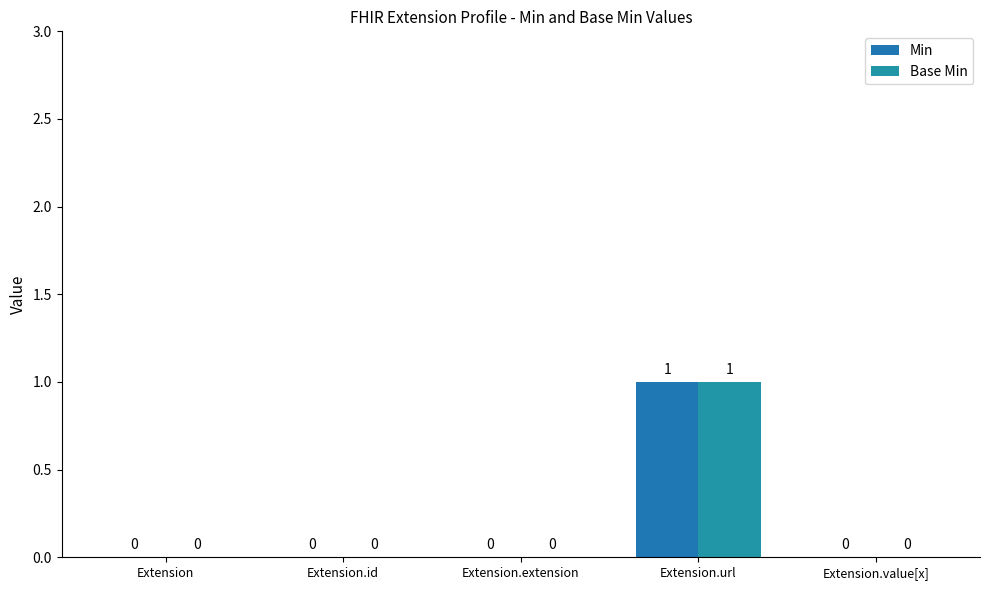

Reading left to right, list all the values displayed in this chart.

Min: Extension=0	Extension.id=0	Extension.extension=0	Extension.url=1	Extension.value[x]=0
Base Min: Extension=0	Extension.id=0	Extension.extension=0	Extension.url=1	Extension.value[x]=0